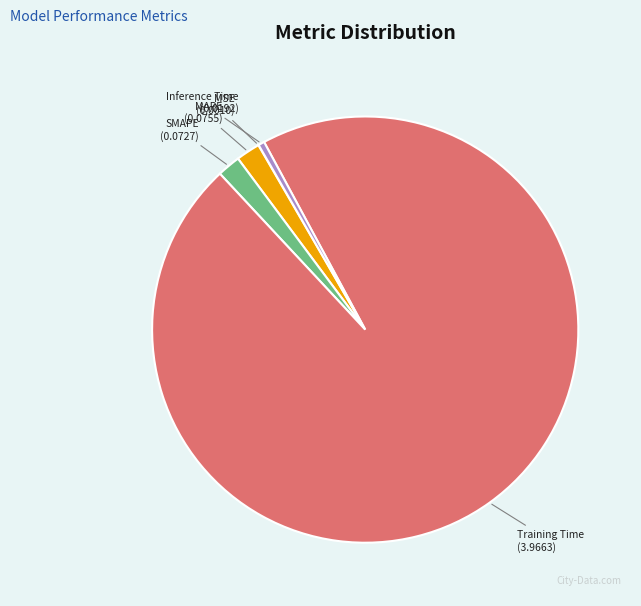

Is there a majority slice in this chart?

Yes